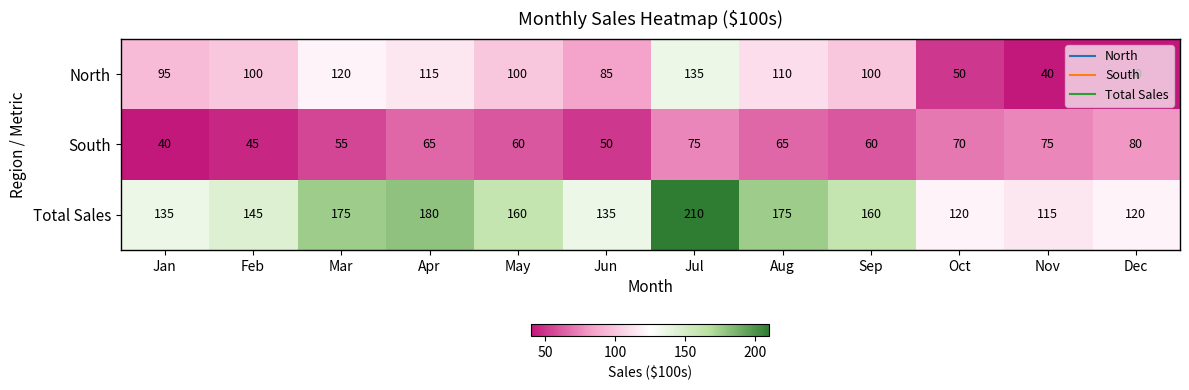

At which category does the chart reach its peak across all series?

Jul